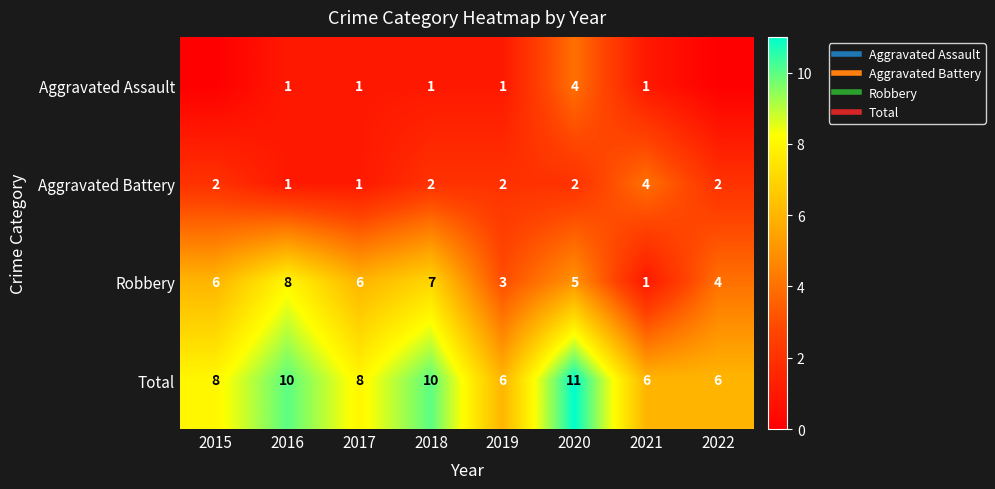

Rank the categories by Total value from lowest to highest.

2019, 2021, 2022, 2015, 2017, 2016, 2018, 2020